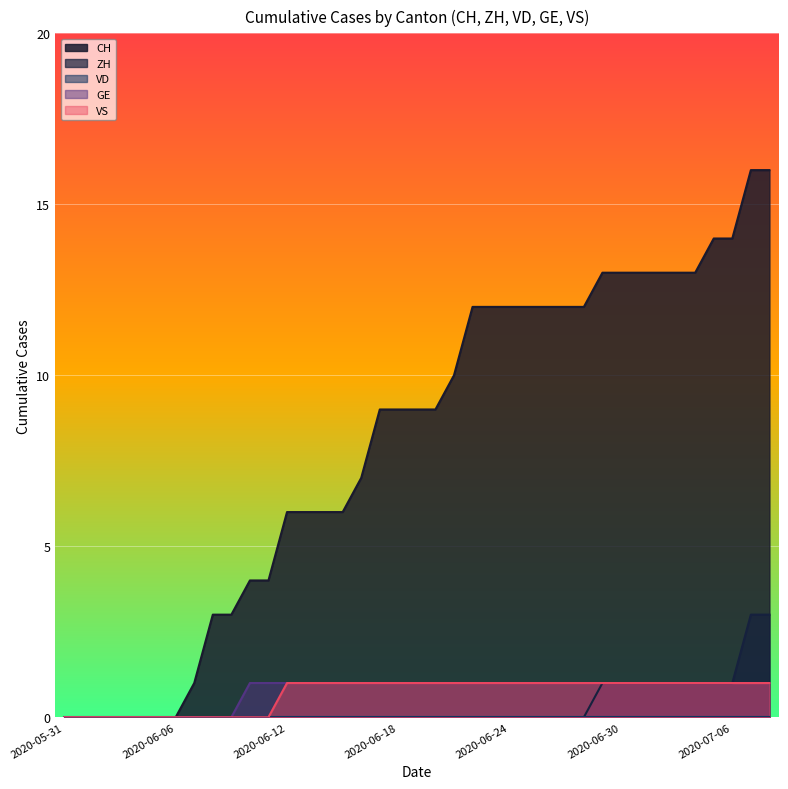

True or false: CH has a value of -7 at 2020-06-06.

False